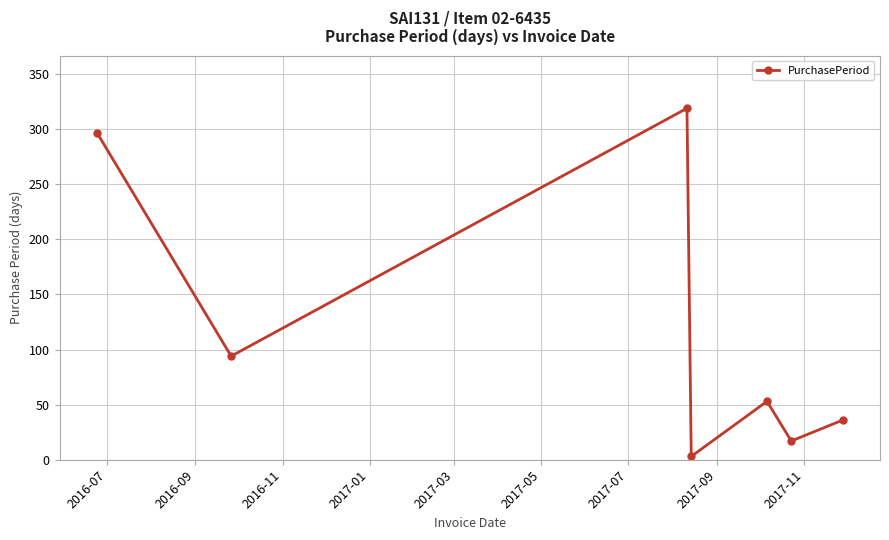

What is the maximum value shown in the chart?

319